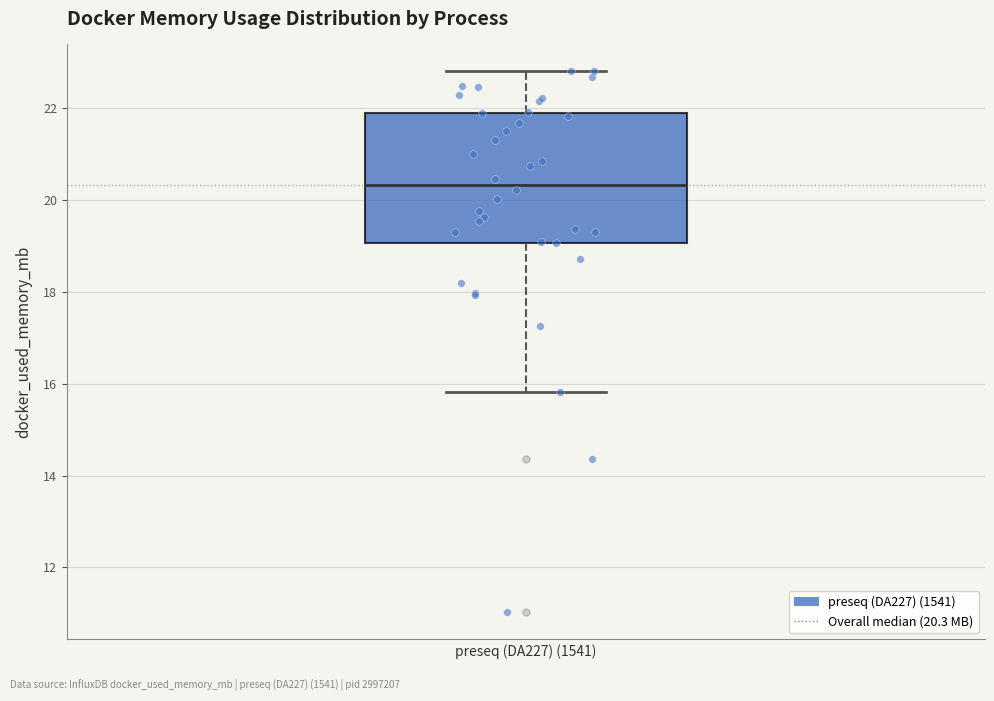

Read this box plot against the y-axis: the position of the median line, the range covered by the box, and the ends of both whiskers. The values are not printed on the chart, so give them approximately, as read against the axis.

median 20.4, box 19.0 to 22.0, whiskers 15.8 to 22.8